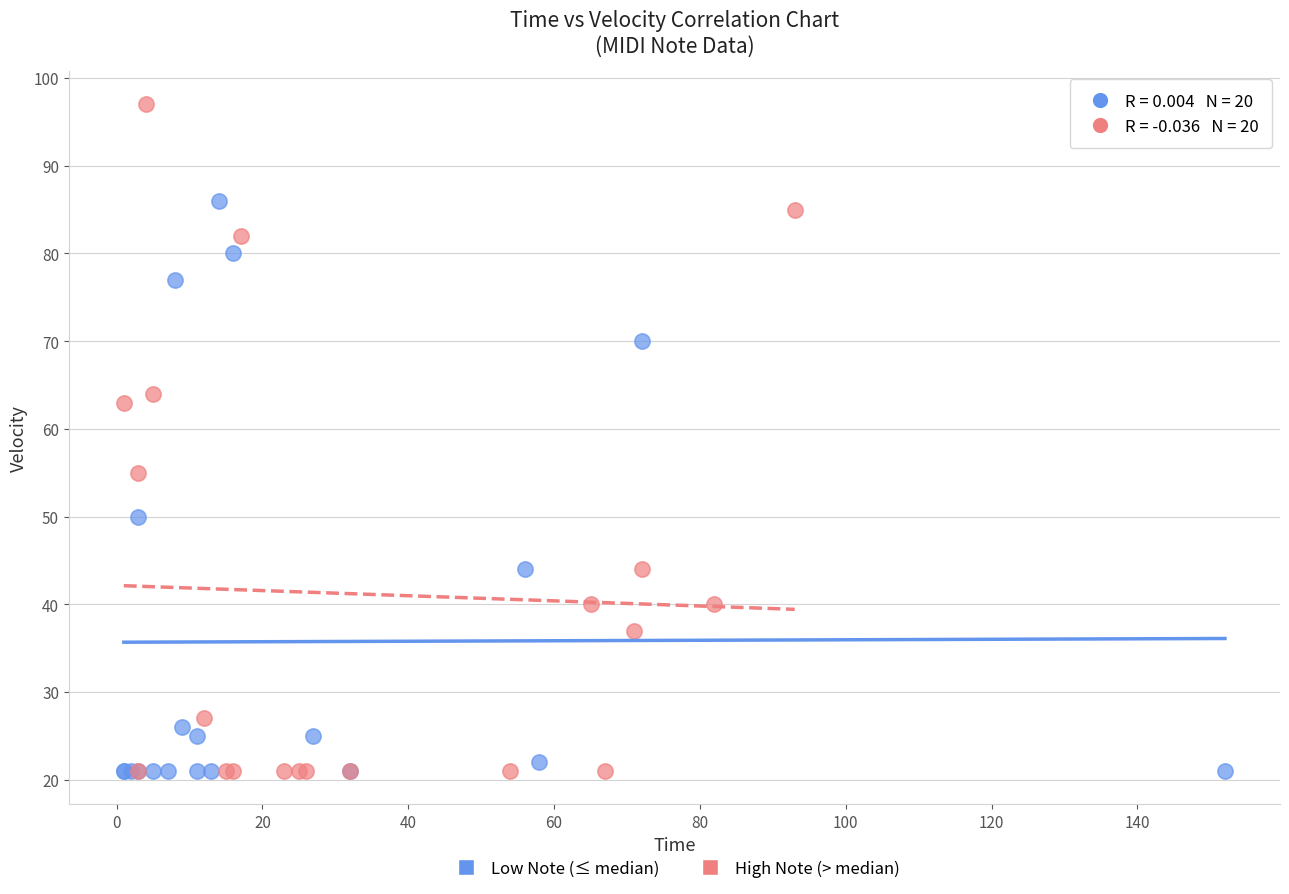

Which series has the widest spread of Y values?

High Note (> median)